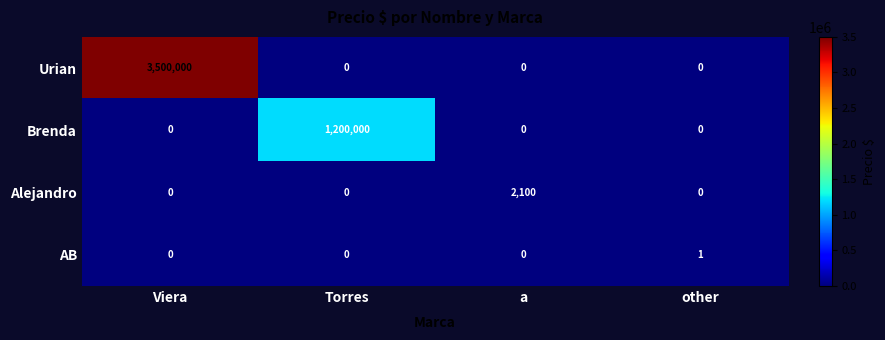

At which label does Alejandro reach its peak?

a